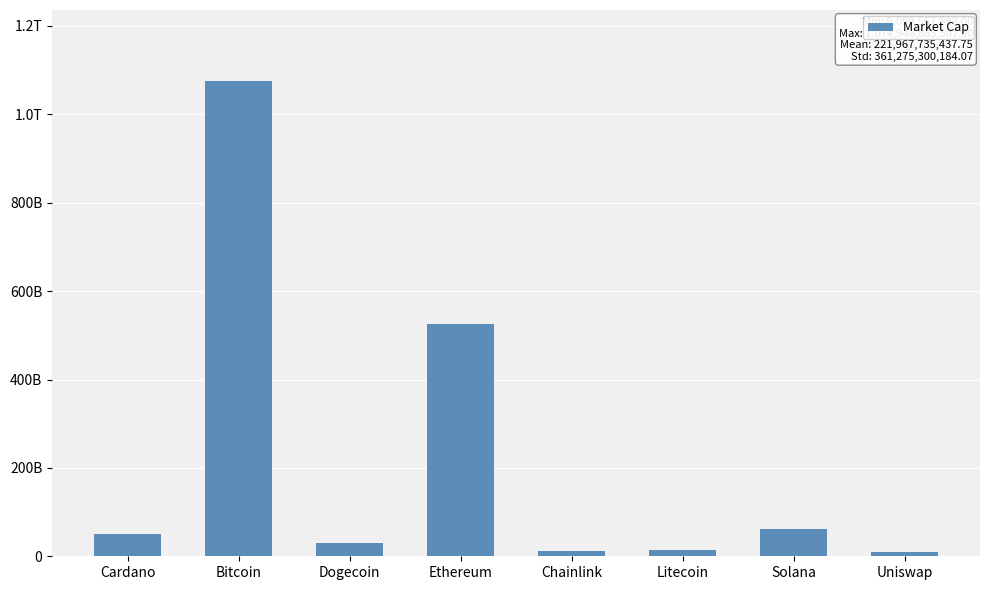

What is the sum of all values?

1775741883502